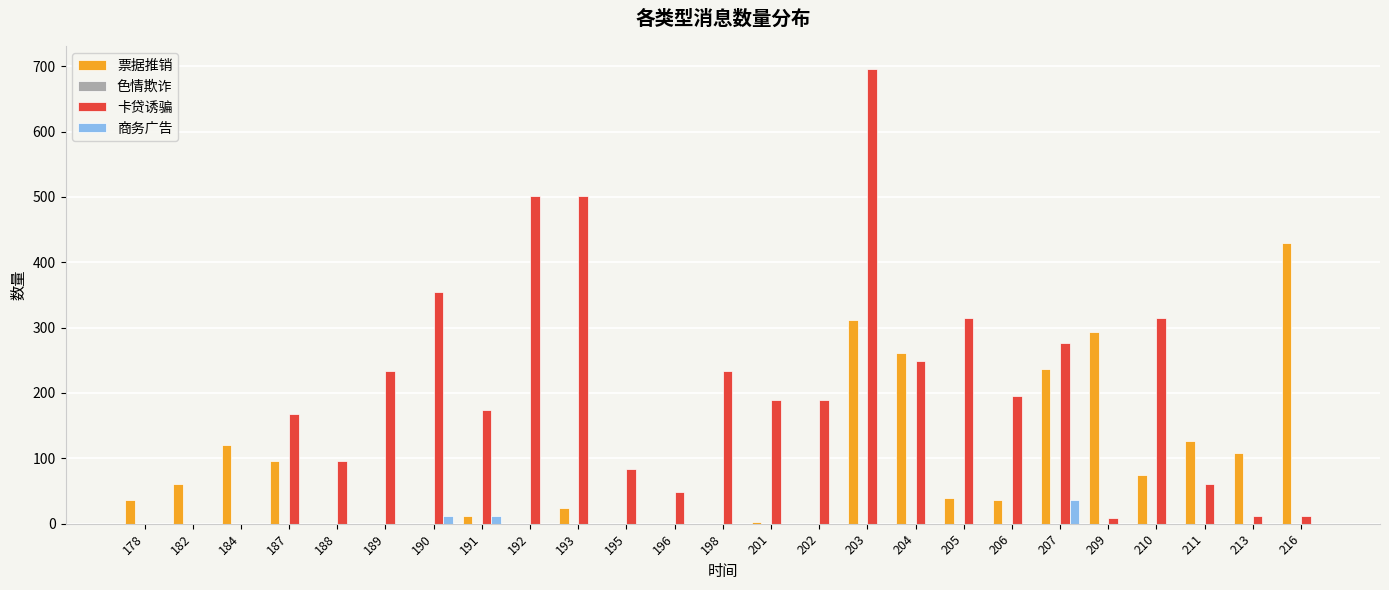

Which category has the highest value across all series?

203